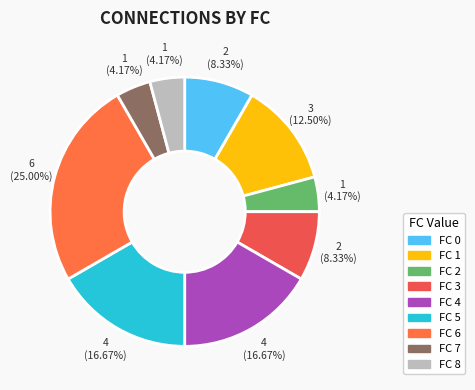

Count the number of slices in the pie.

9